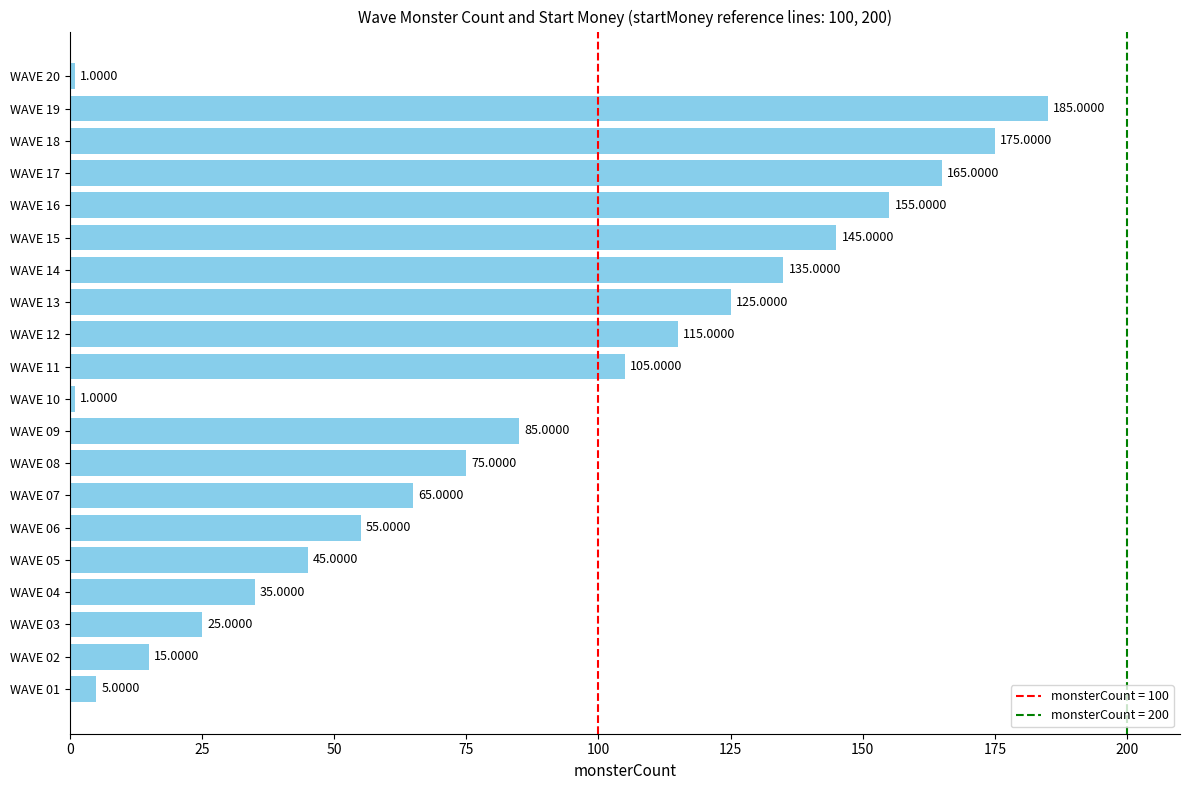

How many categories are shown in the chart?

20